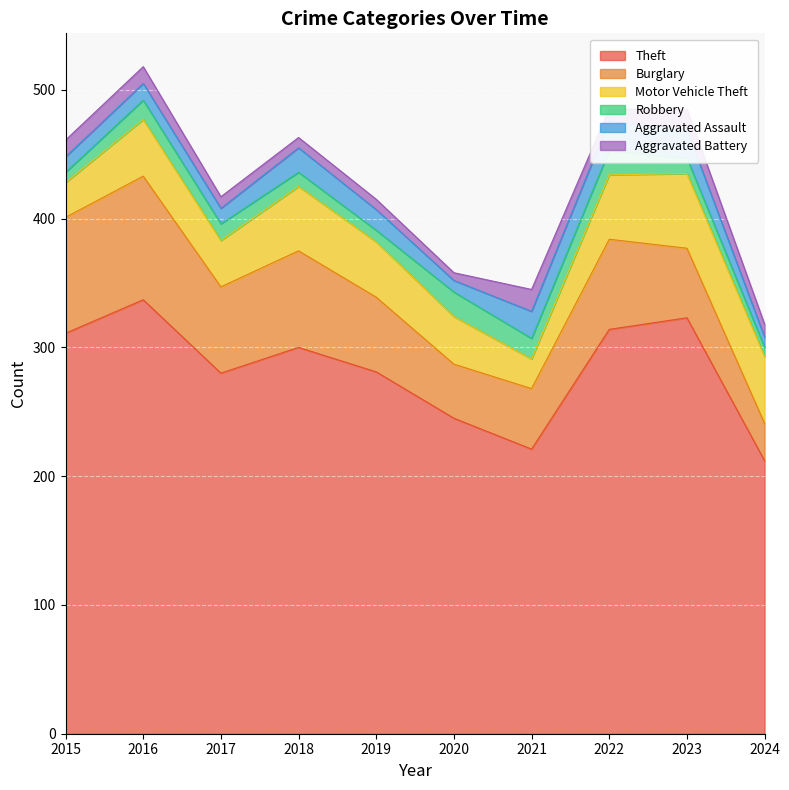

How many series are shown in this chart?

6